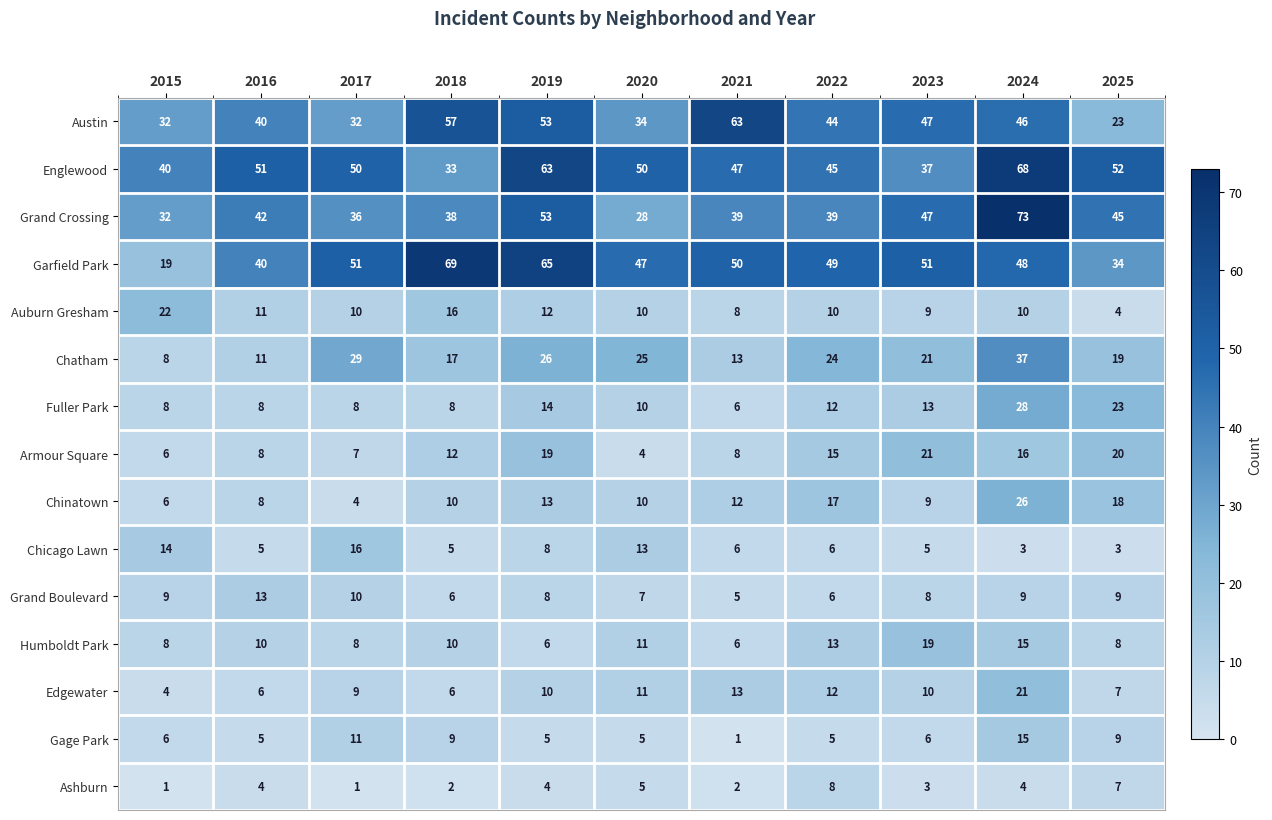

Which series has the widest spread of values?

Garfield Park